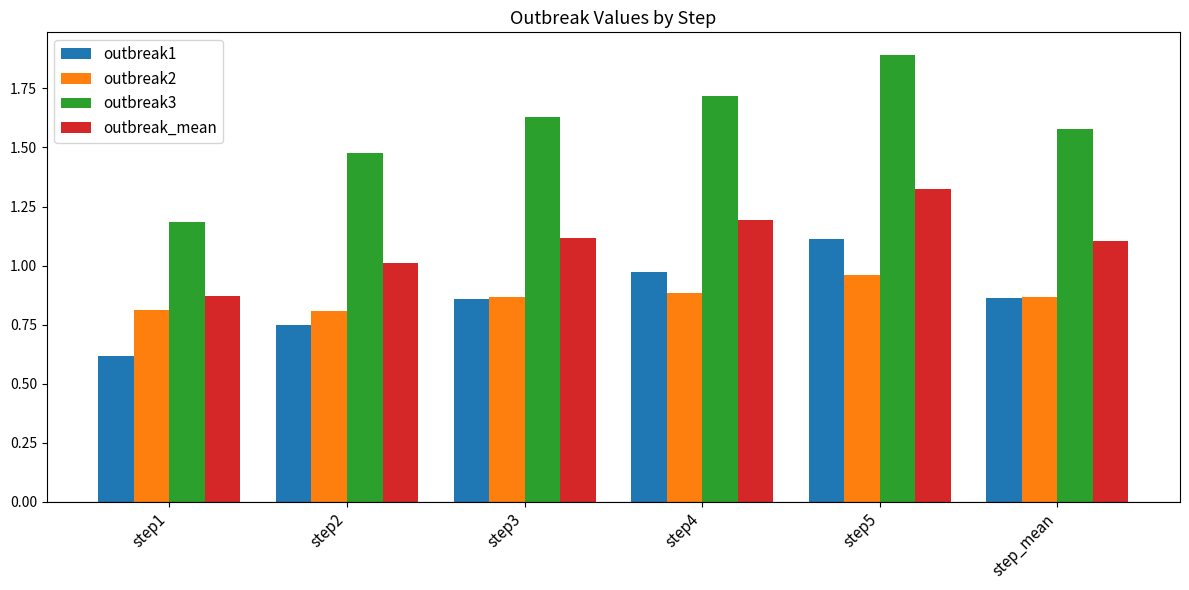

Rank the series at step4 from highest to lowest value.

outbreak3, outbreak_mean, outbreak1, outbreak2